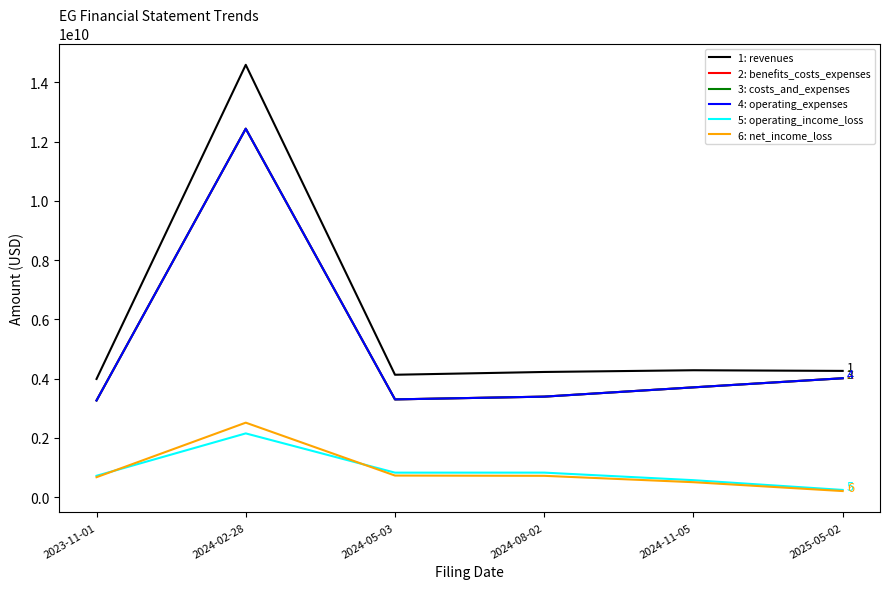

Reading right to left, transcribe all the data shown in this chart.

1: revenues: 2025-05-02=4263000000	2024-11-05=4285000000	2024-08-02=4227000000	2024-05-03=4133000000	2024-02-28=14587000000	2023-11-01=3991000000
2: benefits_costs_expenses: 2025-05-02=4015000000	2024-11-05=3708000000	2024-08-02=3395000000	2024-05-03=3302000000	2024-02-28=12432000000	2023-11-01=3266000000
3: costs_and_expenses: 2025-05-02=4015000000	2024-11-05=3708000000	2024-08-02=3395000000	2024-05-03=3302000000	2024-02-28=12432000000	2023-11-01=3266000000
4: operating_expenses: 2025-05-02=4015000000	2024-11-05=3708000000	2024-08-02=3395000000	2024-05-03=3302000000	2024-02-28=12432000000	2023-11-01=3266000000
5: operating_income_loss: 2025-05-02=248000000	2024-11-05=577000000	2024-08-02=832000000	2024-05-03=831000000	2024-02-28=2155000000	2023-11-01=725000000
6: net_income_loss: 2025-05-02=210000000	2024-11-05=509000000	2024-08-02=724000000	2024-05-03=733000000	2024-02-28=2517000000	2023-11-01=678000000